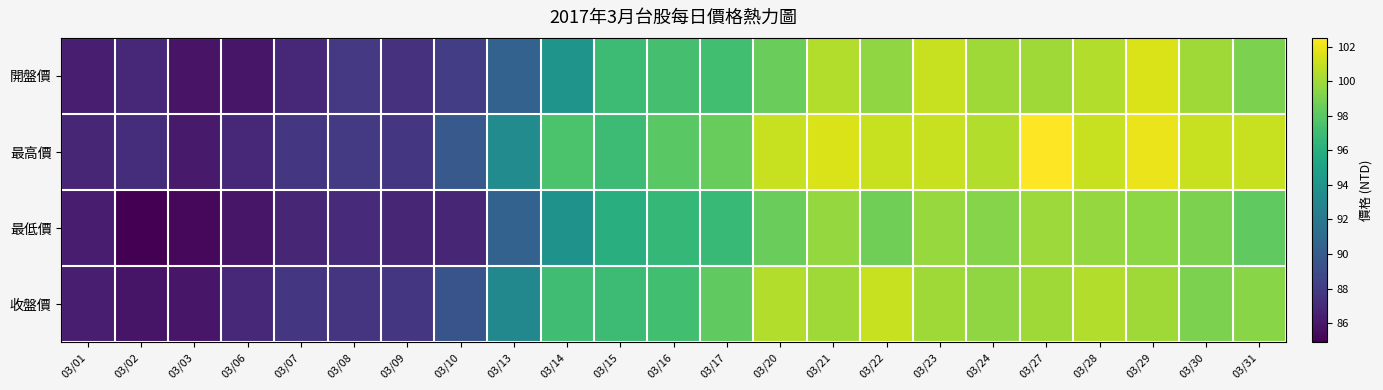

Which series has the largest range (max minus min)?

最高價